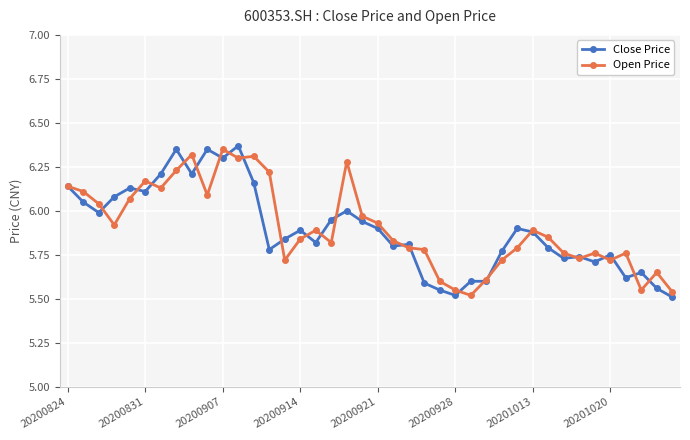

True or false: Open Price has more than 1 interior local peaks.

True